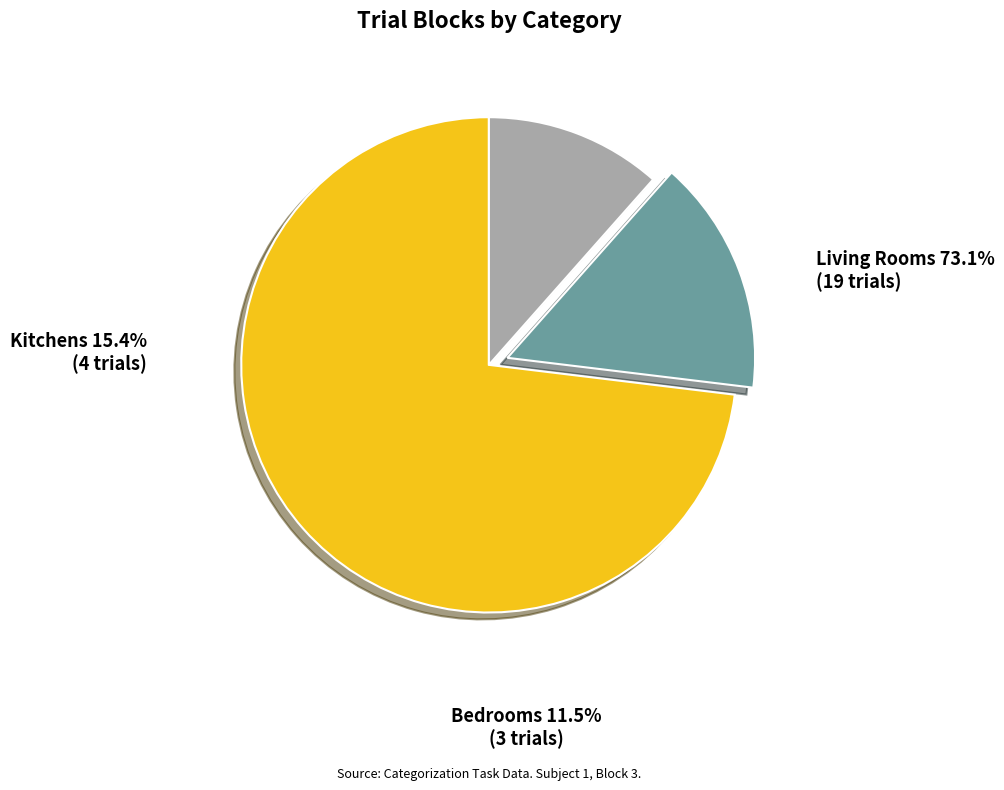

Is there a majority slice in this chart?

Yes